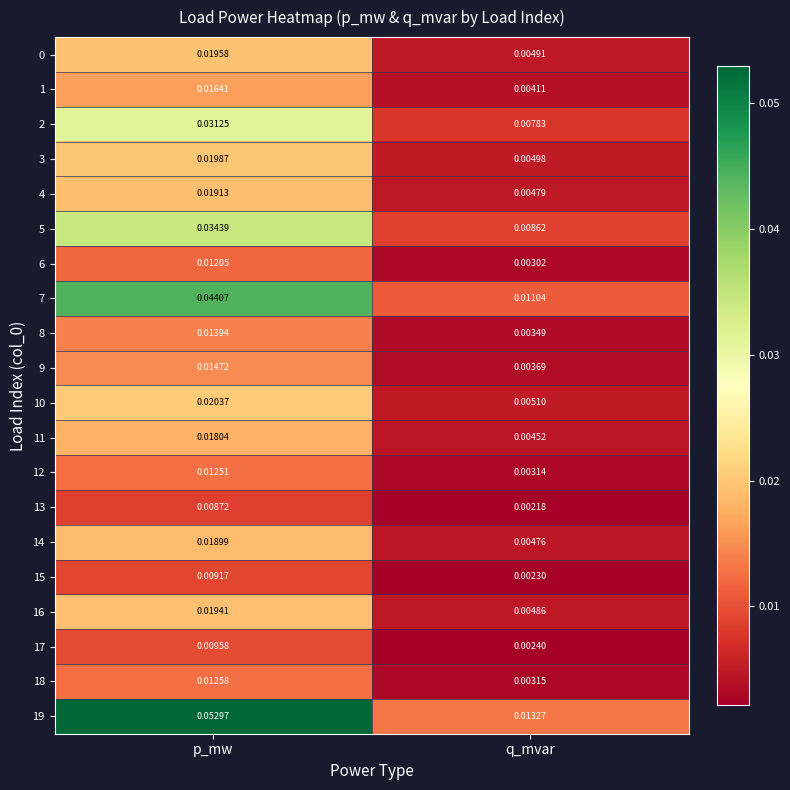

How many series are shown in this chart?

20